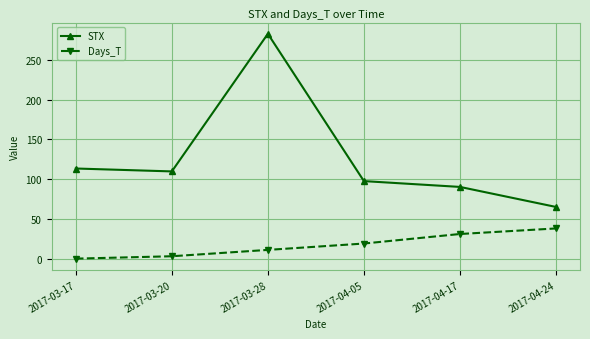

Which series has the widest spread of values?

STX